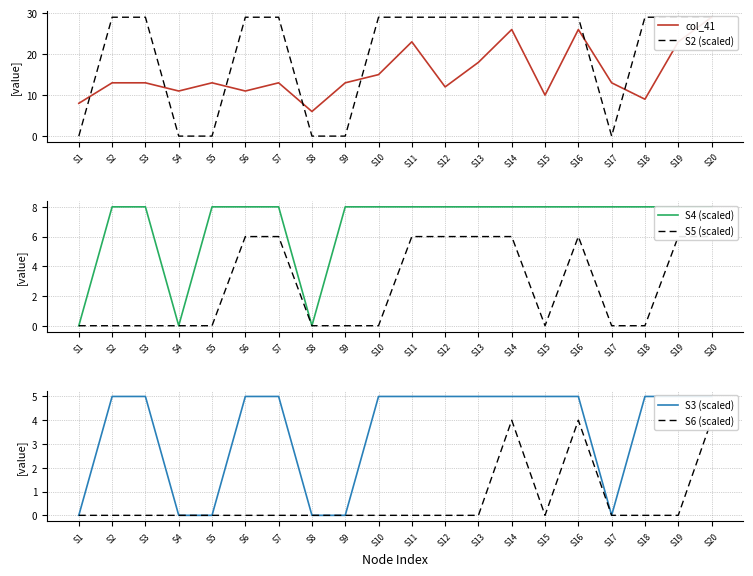

The S4 (scaled) series shows 13 at S5. True or false?

False